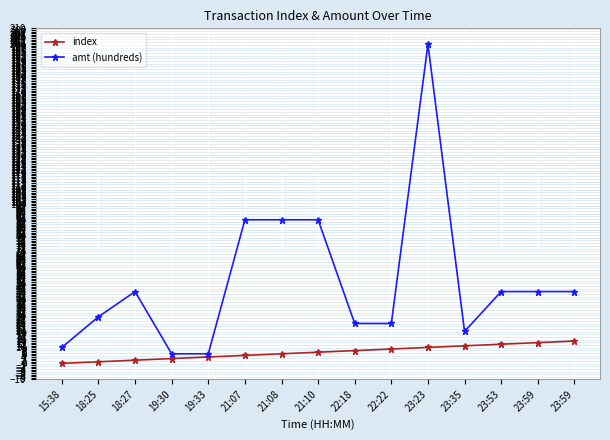

True or false: index and amt (hundreds) intersect in this chart.

False